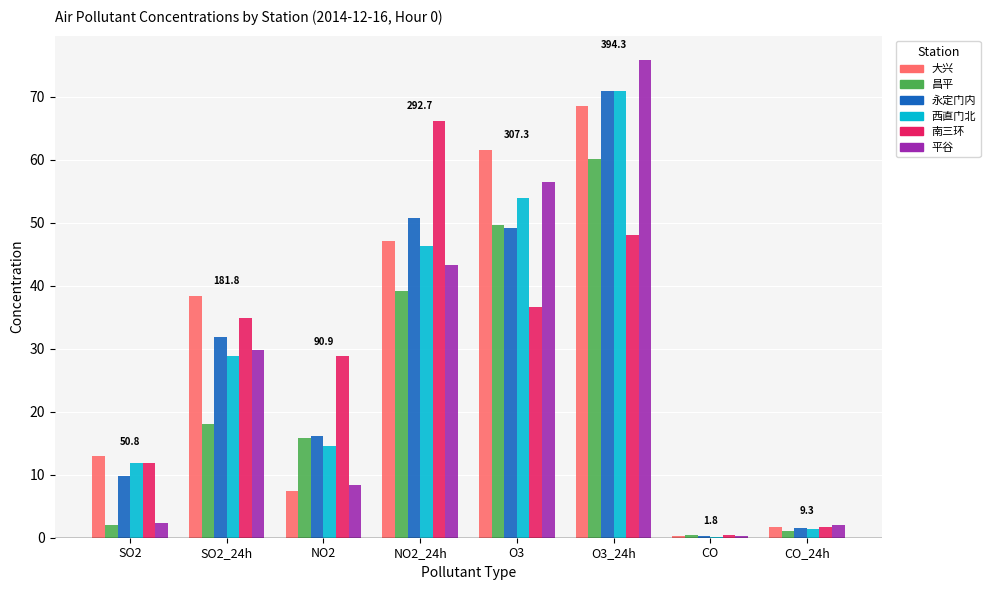

What is the highest value of the 南三环 series?

66.2